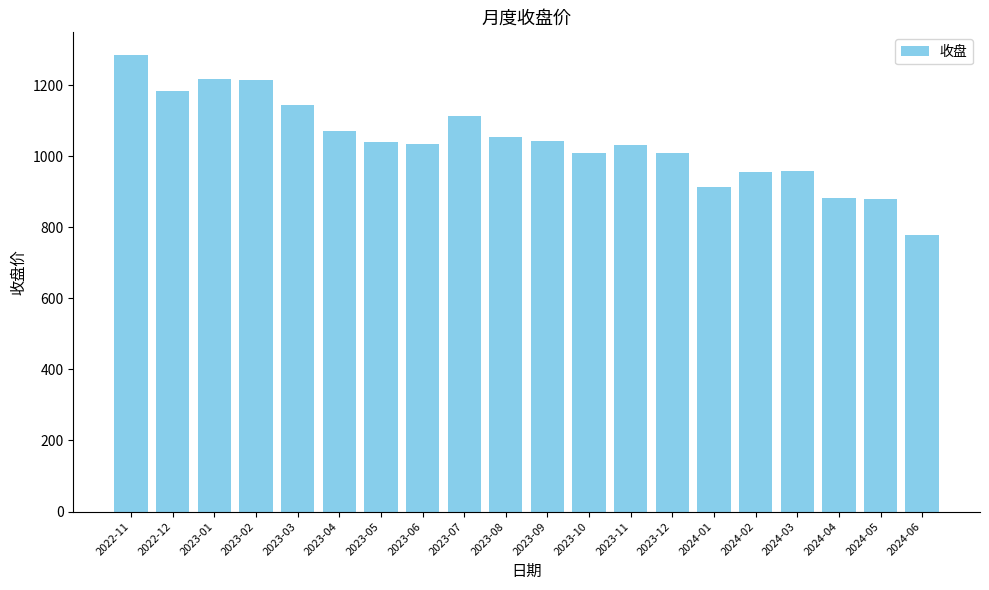

What is the value of the 12th bar from the left?

1007.8